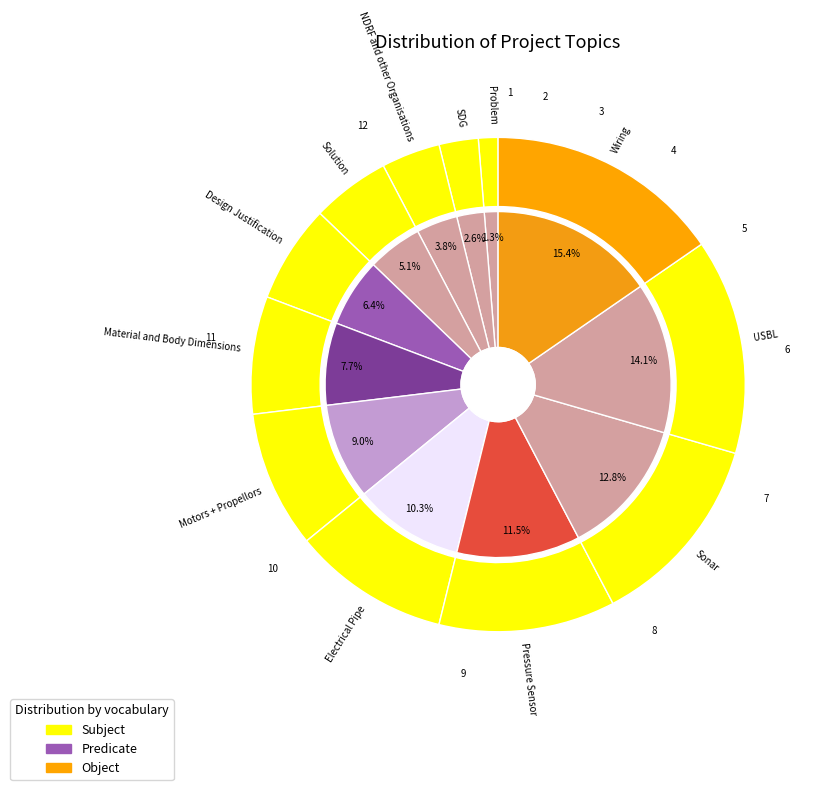

Do Problem and Wiring together represent more than half of the pie?

No